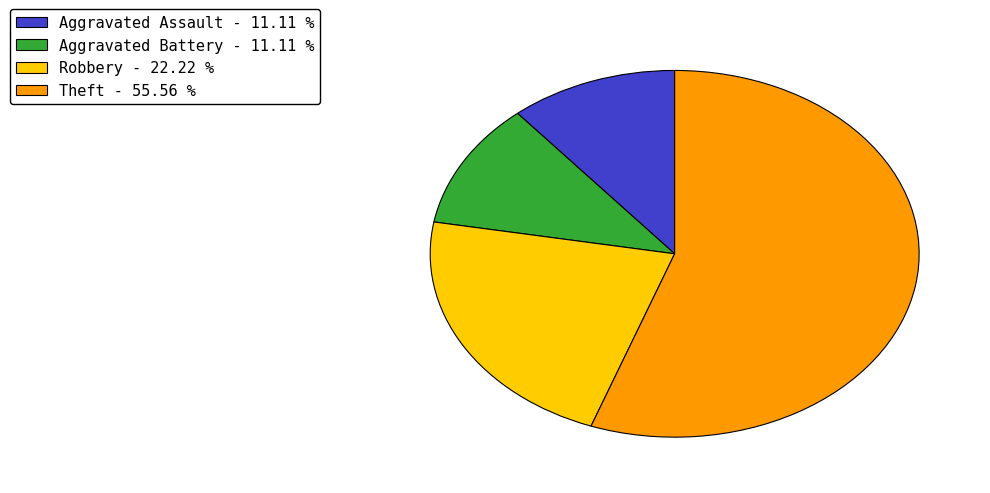

Is there a majority slice in this chart?

Yes